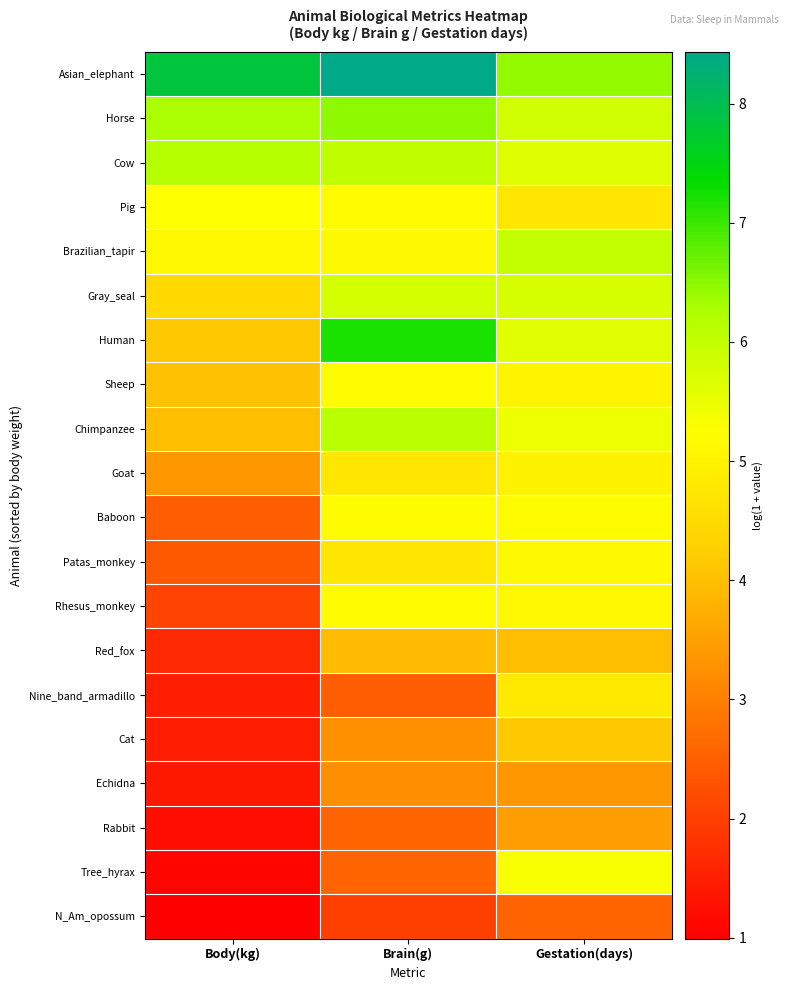

Rank the series at Gestation(days) from lowest to highest value.

N_Am_opossum, Echidna, Rabbit, Red_fox, Cat, Pig, Nine_band_armadillo, Goat, Sheep, Rhesus_monkey, Patas_monkey, Baboon, Tree_hyrax, Chimpanzee, Human, Cow, Gray_seal, Horse, Brazilian_tapir, Asian_elephant